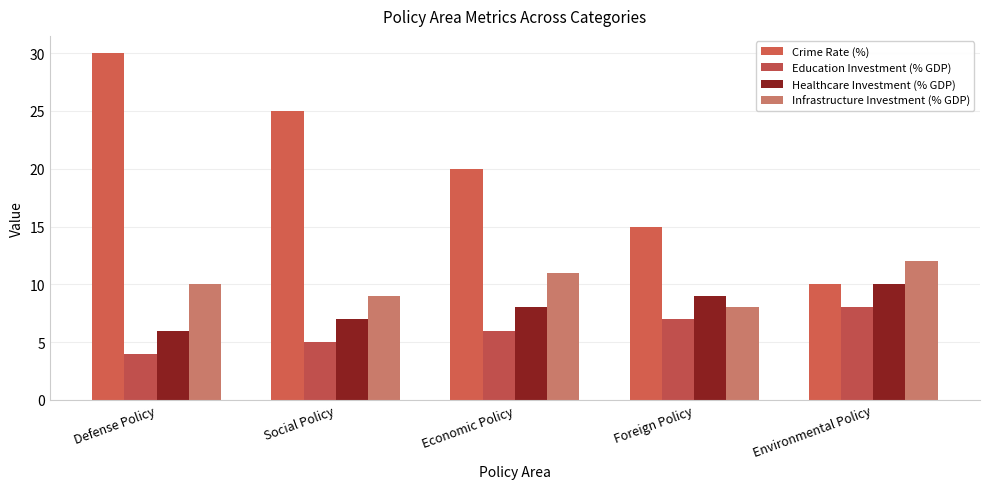

What is the spread (max minus min) of values at Foreign Policy?

8